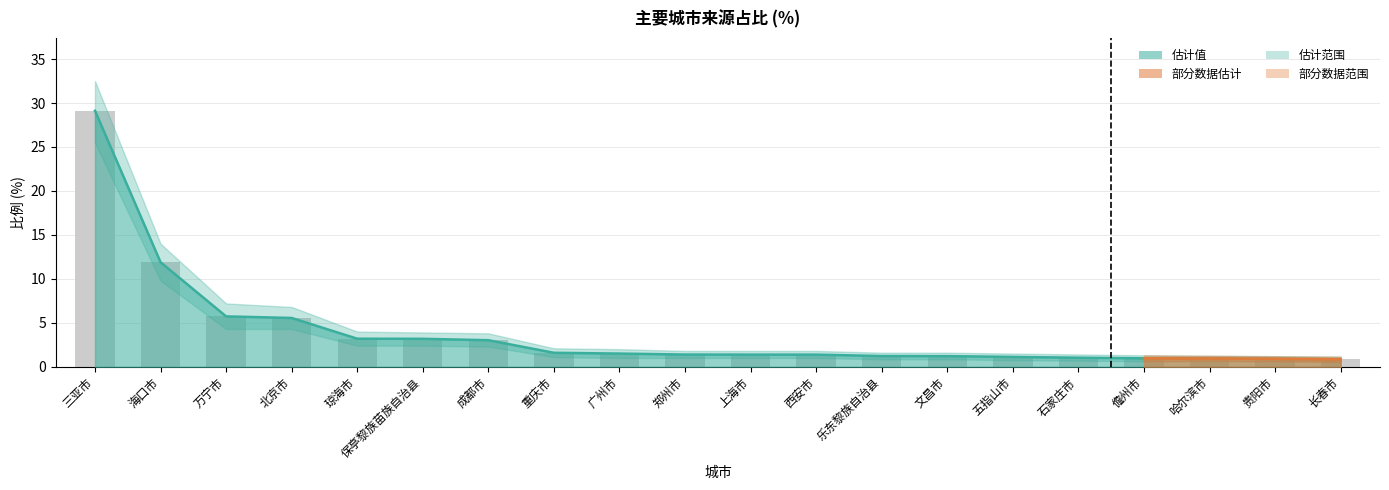

What is the sum of the 主要城市 values at 广州市 and 琼海市?

4.7